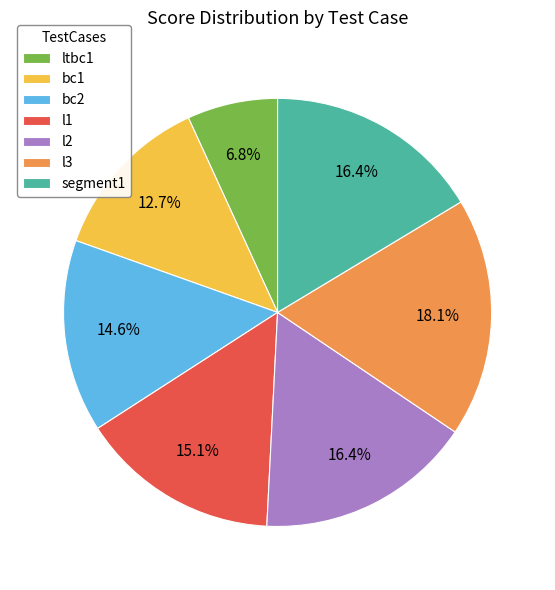

What percentage is the ltbc1 slice, to the nearest percent?

7%